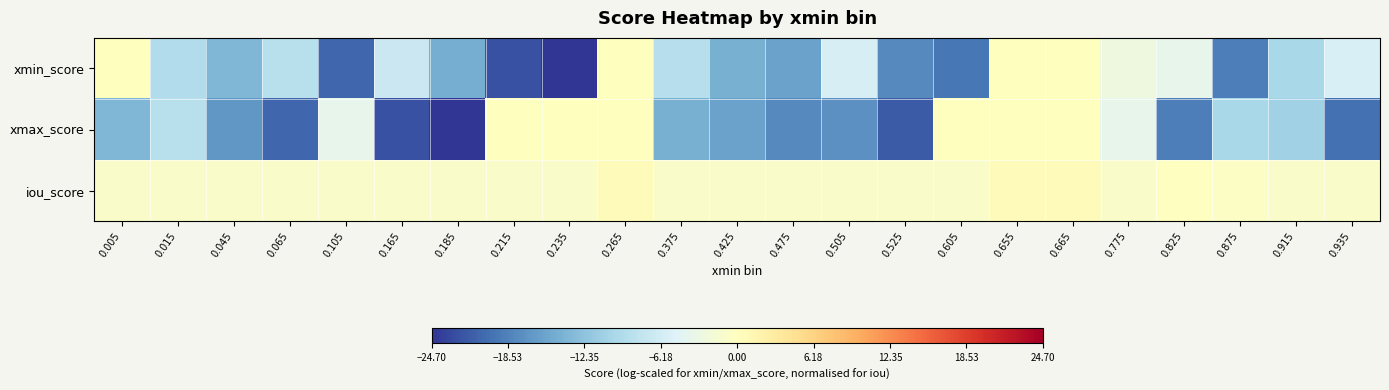

Count the number of data series in this chart.

3